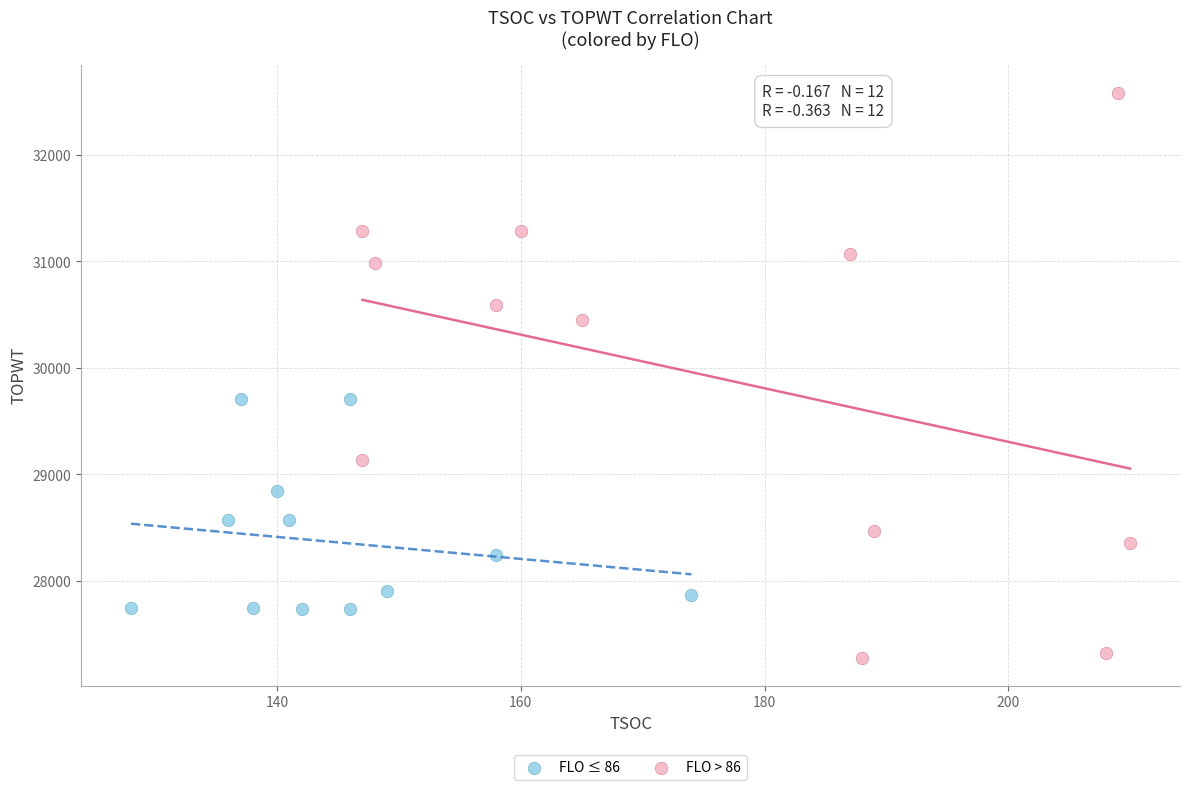

Which series has the largest Y range (max minus min)?

FLO > 86